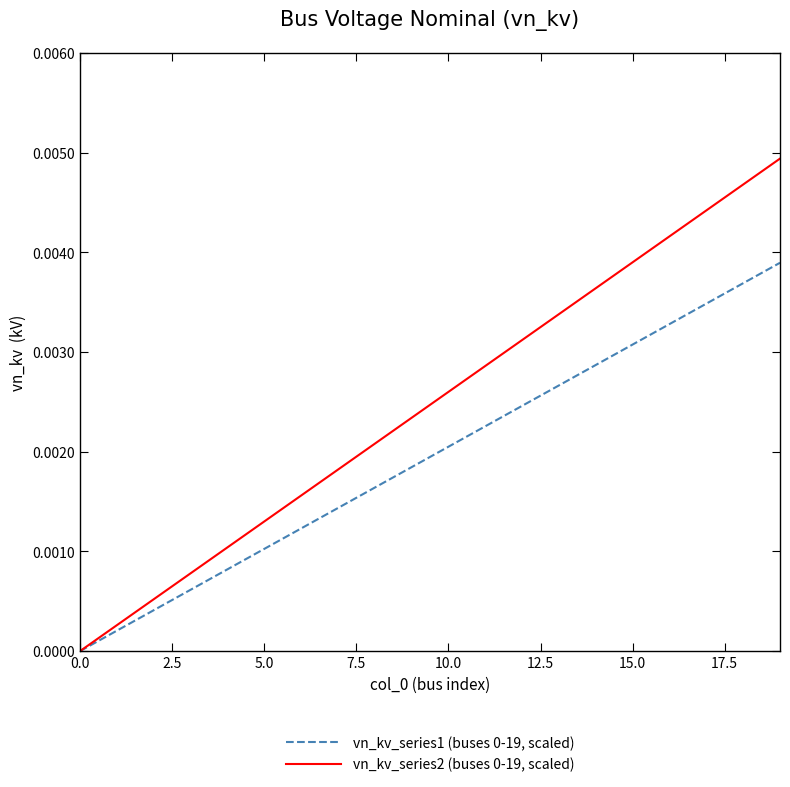

How many values in the vn_kv_series2 (buses 0-19, scaled) series exceed 0?

19